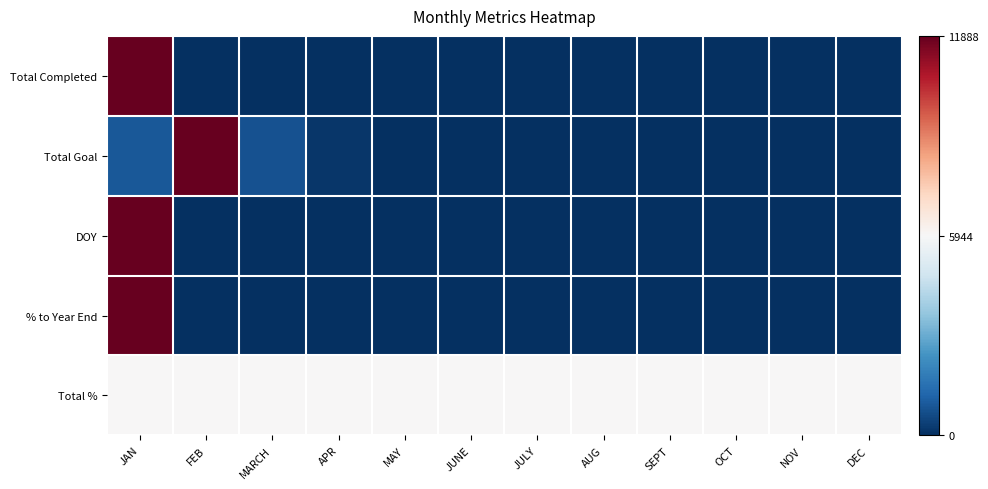

Which series has the largest range (max minus min)?

Total Completed